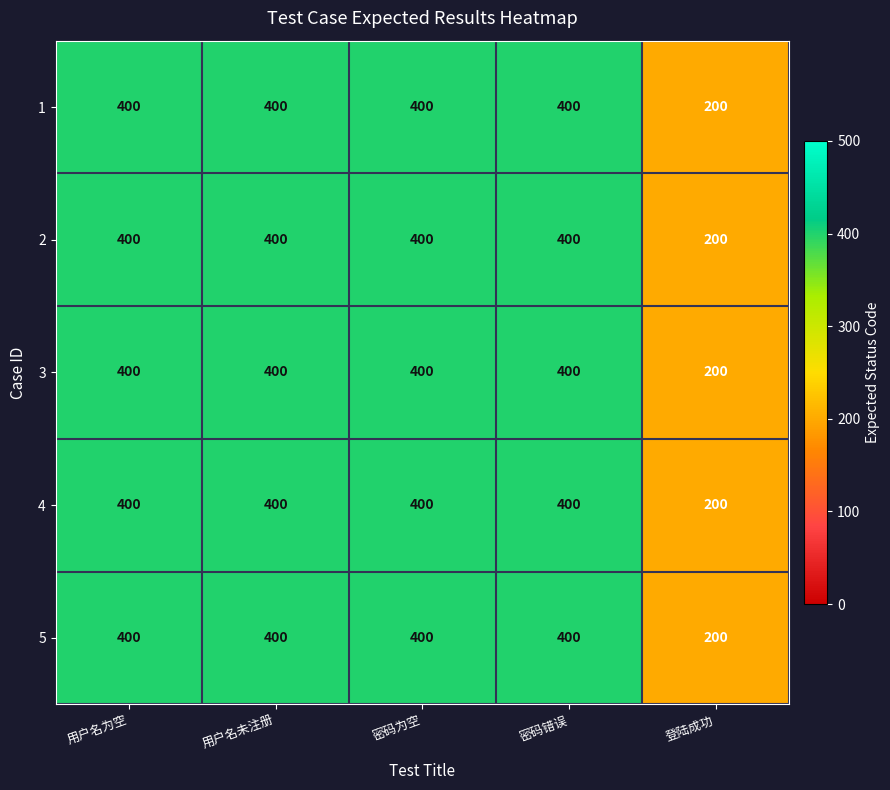

At how many categories does at least one series exceed 322?

4